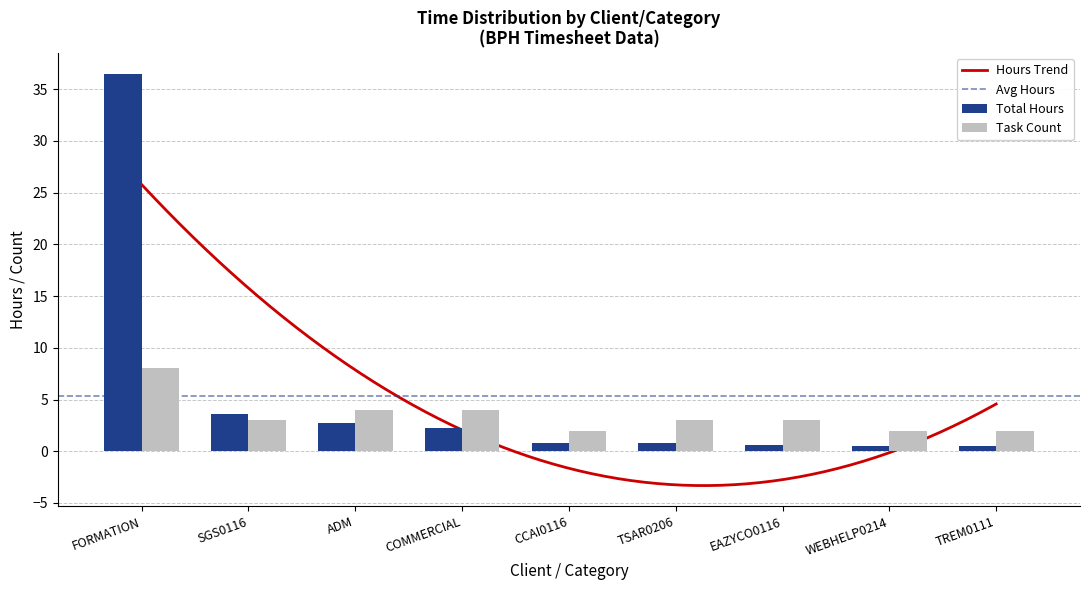

The value at EAZYCO0116 is 0.6. True or false?

True